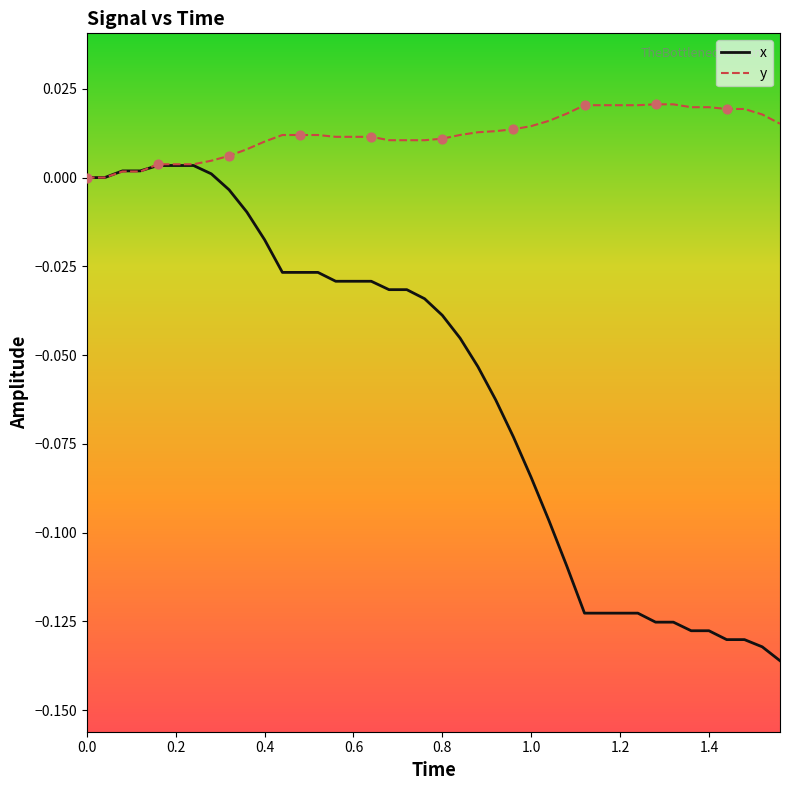

Which series has the largest range (max minus min)?

x